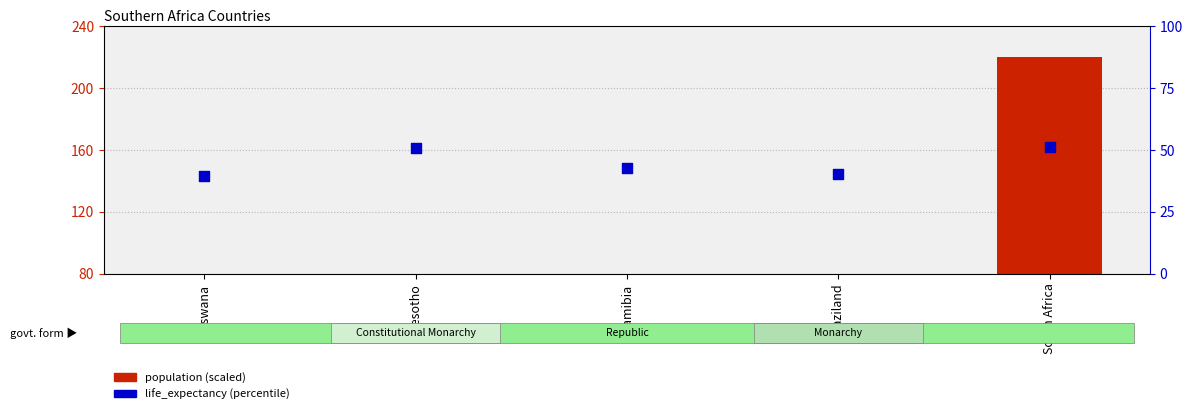

What is the total value across all series at South Africa?

271.1